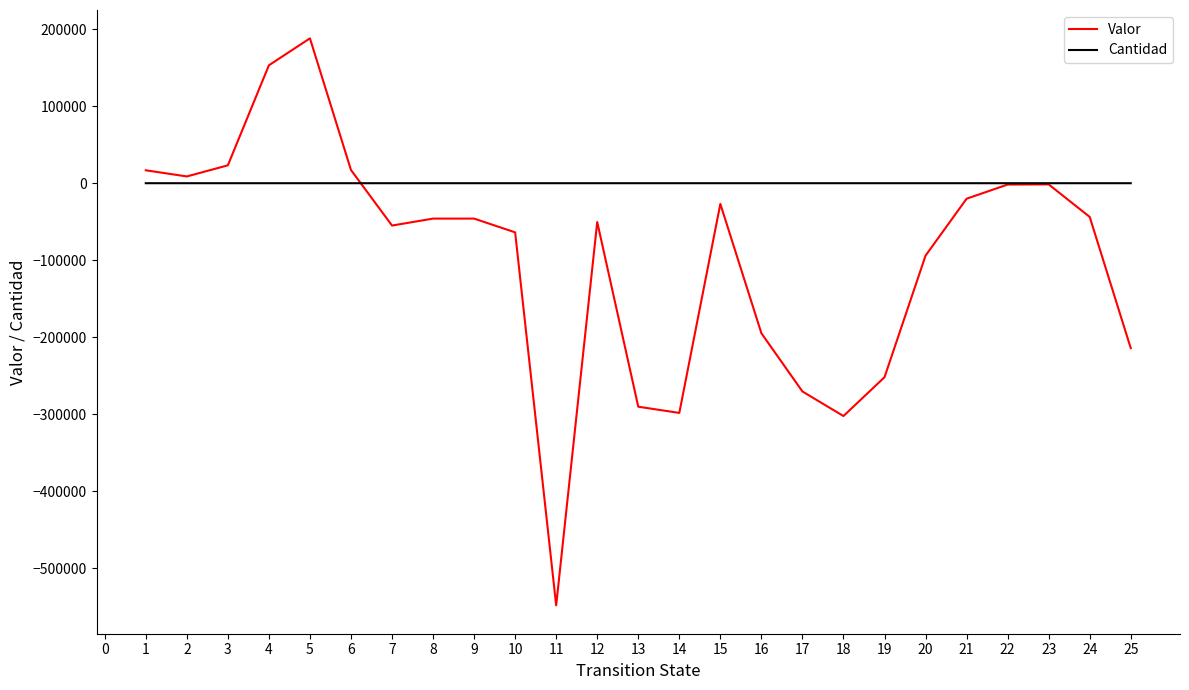

Between which two adjacent categories do Valor and Cantidad first intersect?

6 and 7